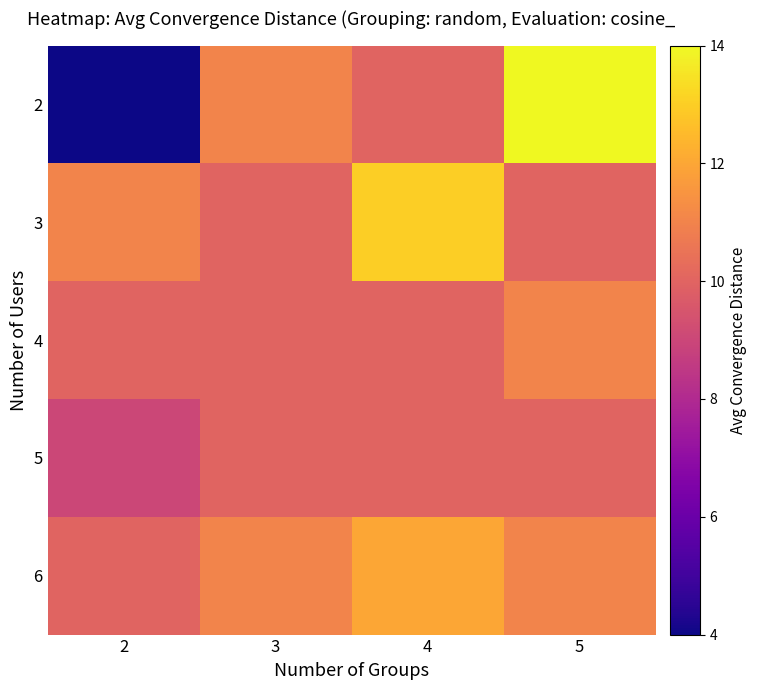

What is the spread (max minus min) of values at 5?

4